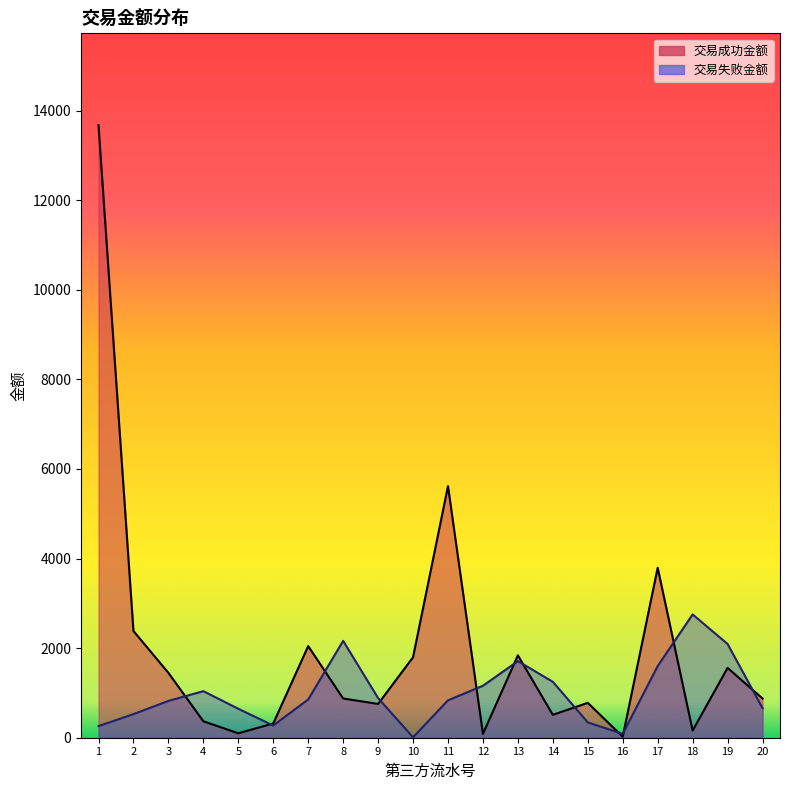

What is the difference between the maximum and minimum values in the 交易成功金额 series?

13652.7